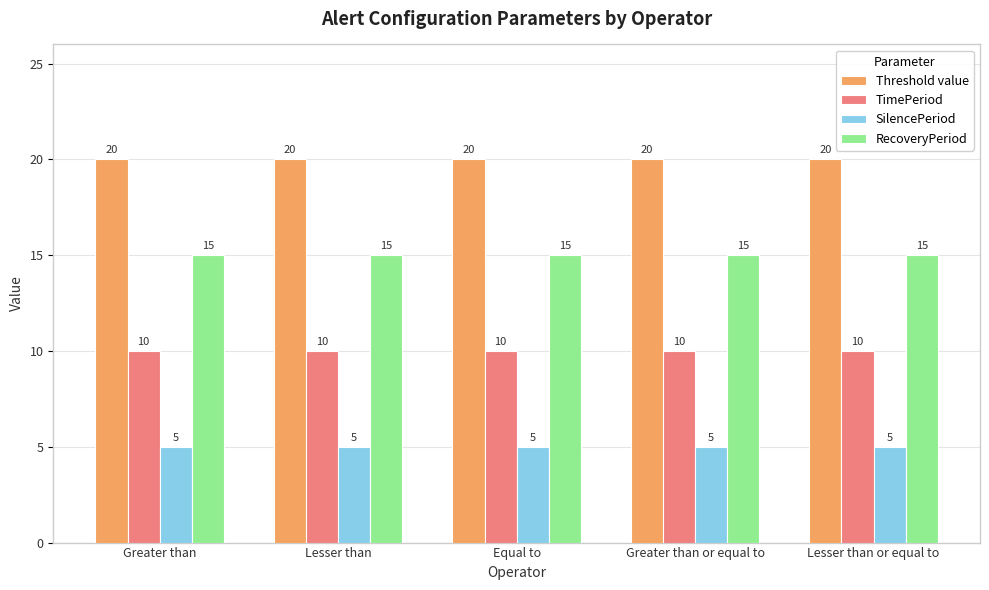

Read the SilencePeriod value at Lesser than or equal to.

5